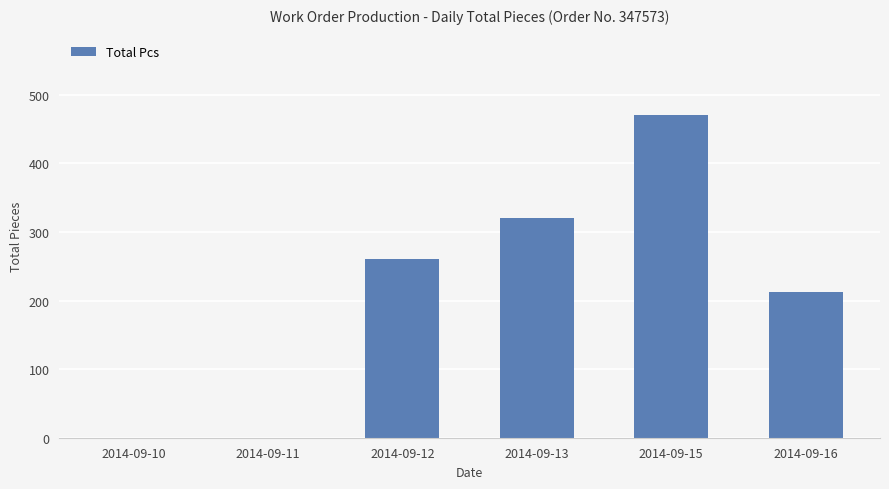

Which has a higher value, 2014-09-15 or 2014-09-11?

2014-09-15